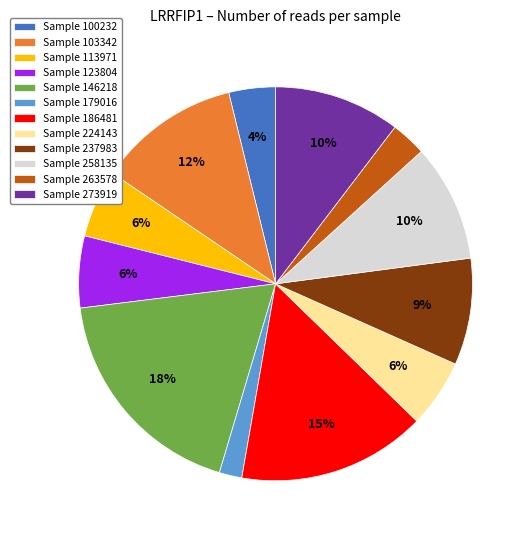

To the nearest percent, what is the average slice percentage?

8%